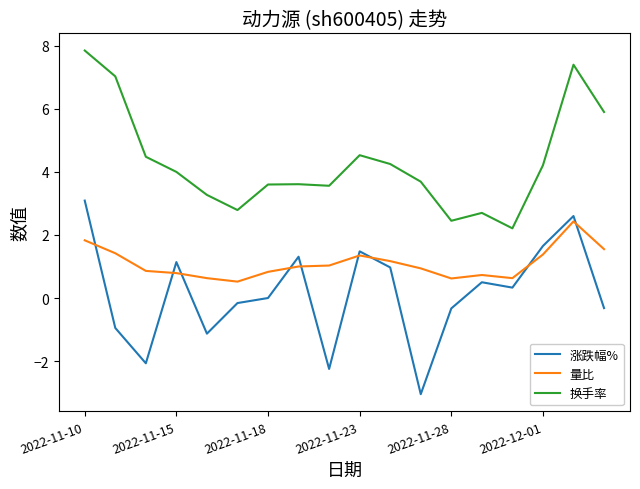

Which series has the largest total across all categories?

换手率